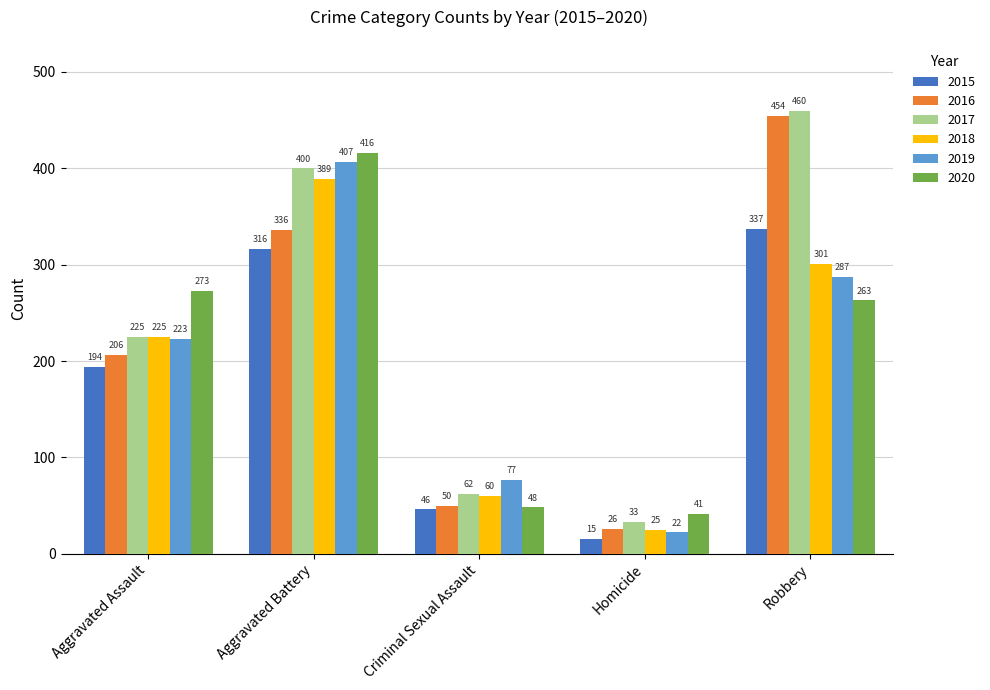

Does the chart contain stacked bars?

No